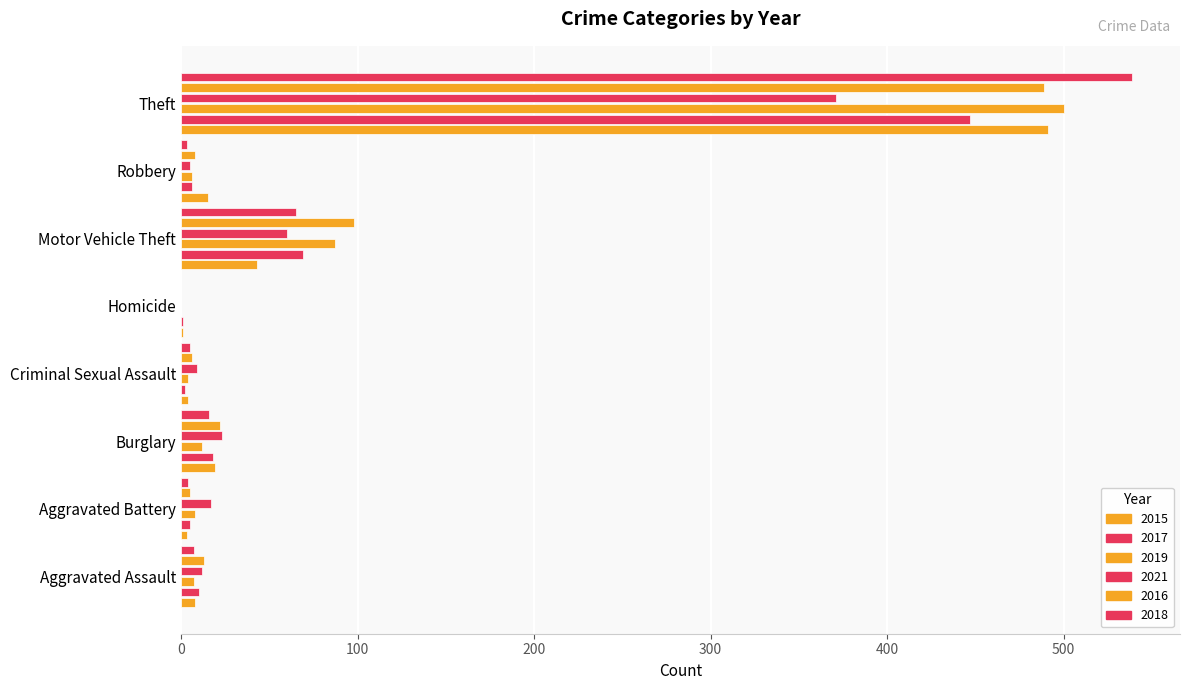

Count the number of categories in the chart.

8